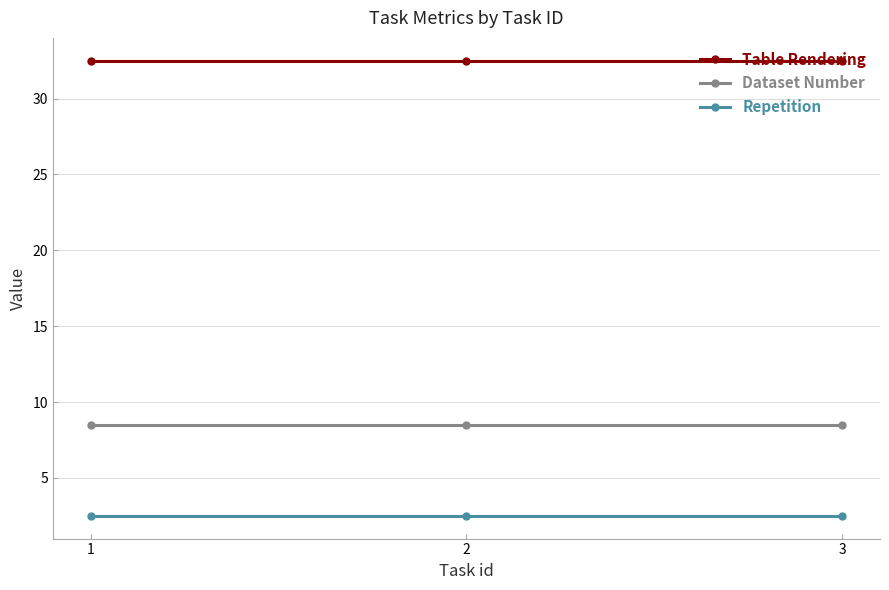

What are all the series names shown in the legend?

Table Rendering, Dataset Number, Repetition